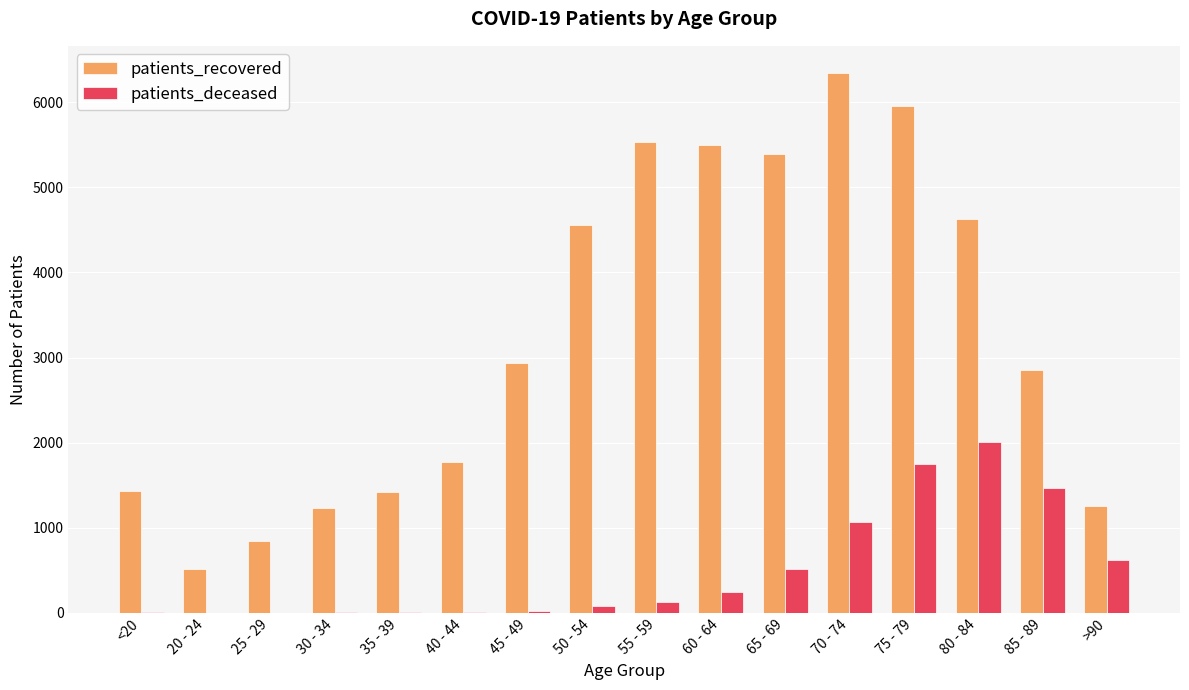

What is the sum of all patients_deceased values?

7950